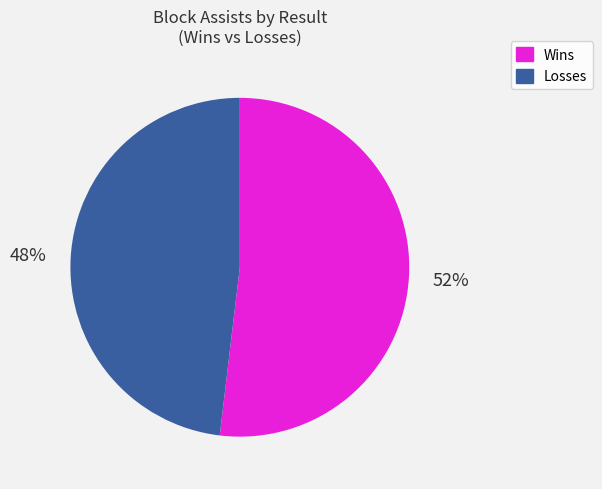

To the nearest percent, what is the difference between the largest and smallest slice percentages?

4%